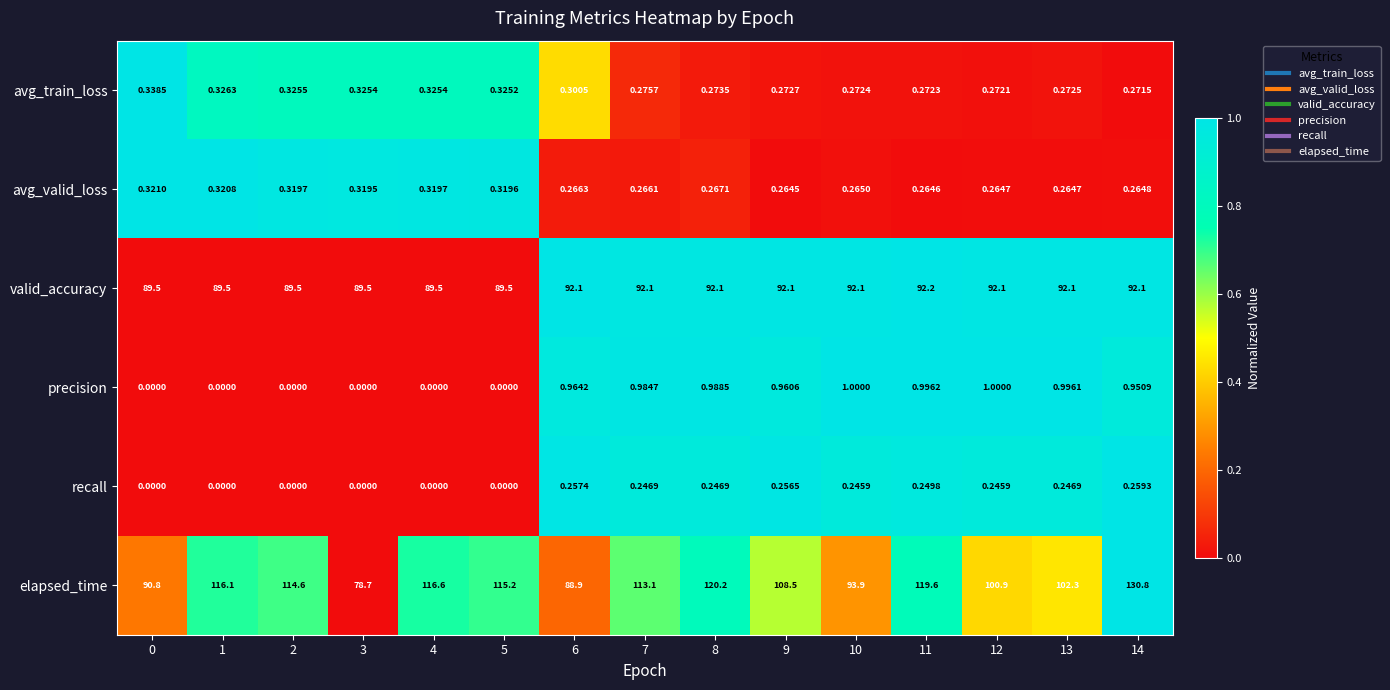

Rank the series at 7 from highest to lowest value.

elapsed_time, valid_accuracy, precision, avg_train_loss, avg_valid_loss, recall